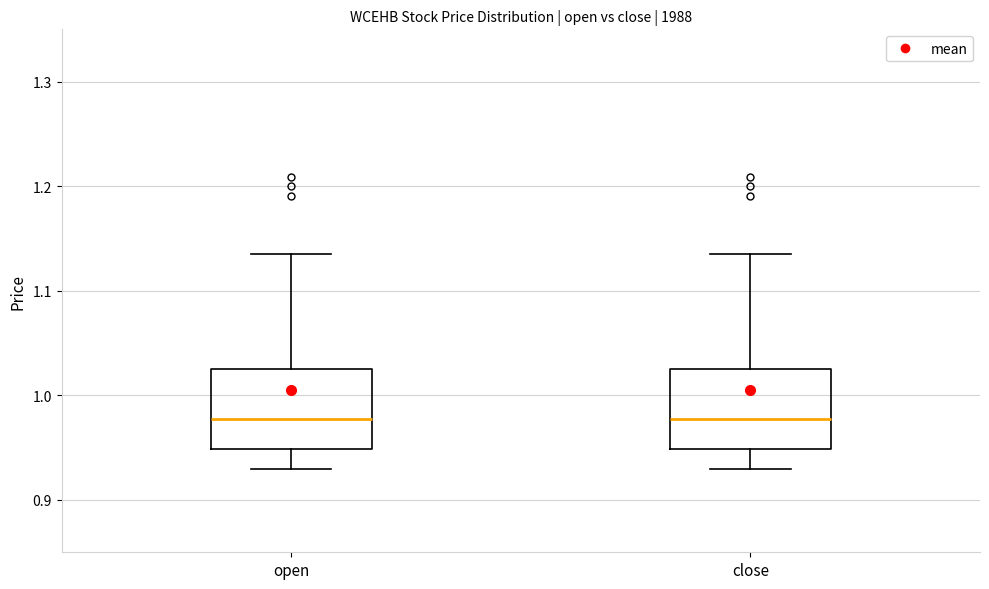

Where is the lower edge of the box for open on the y-axis? The values are not printed on the chart, so give them approximately, as read against the axis.

0.95